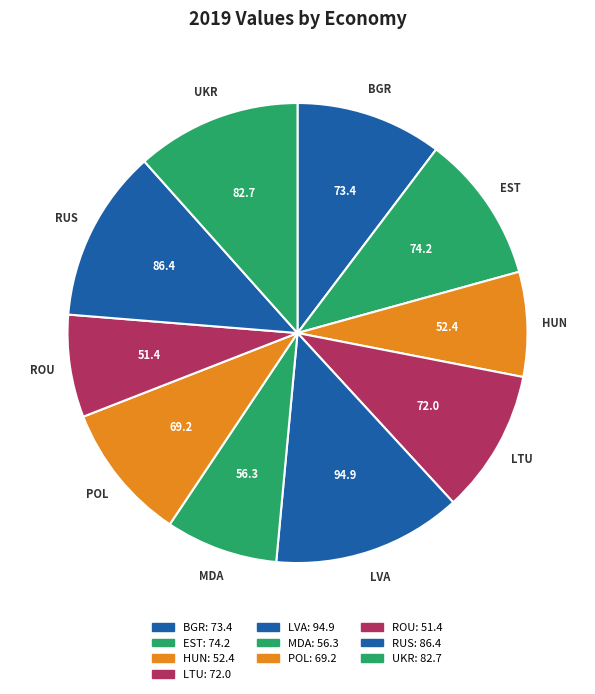

Is there any slice that represents more than half of the pie?

No